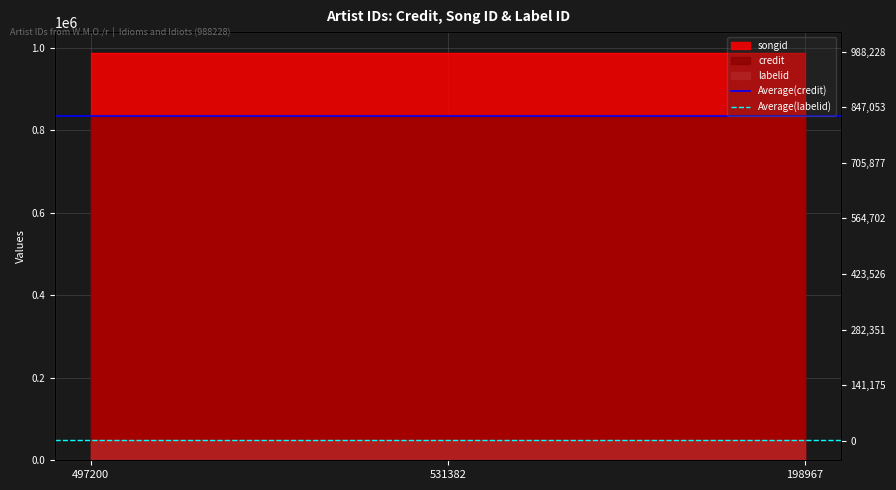

How many lines are shown in the chart?

2